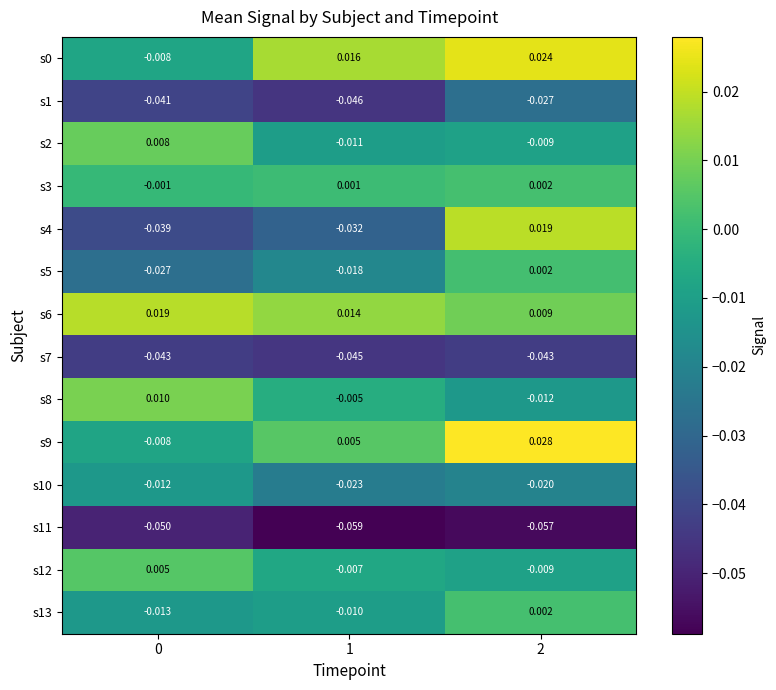

Which label corresponds to the smallest value in the chart?

1